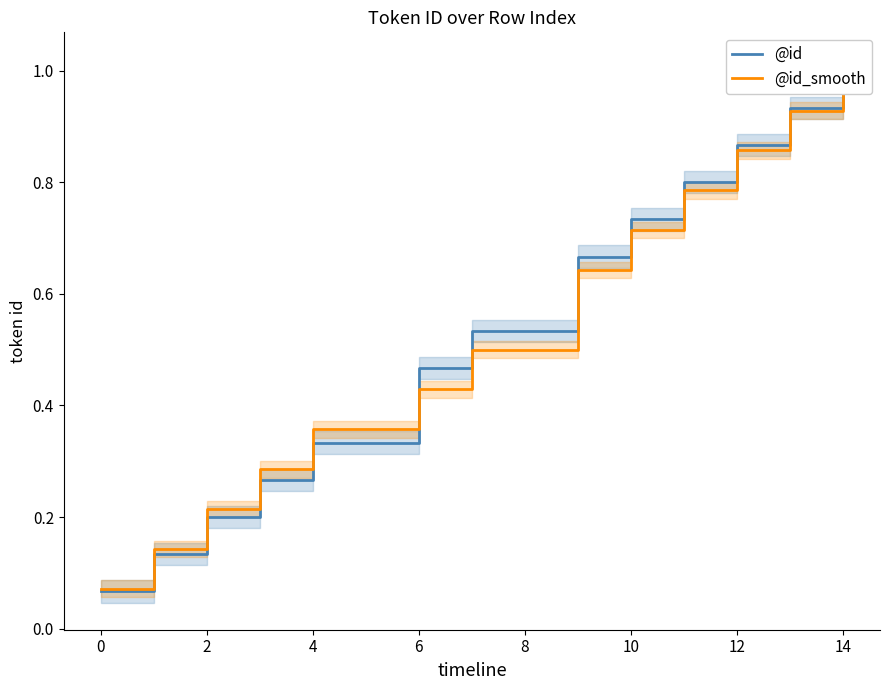

What is the highest value of the @id_smooth series?

1.0